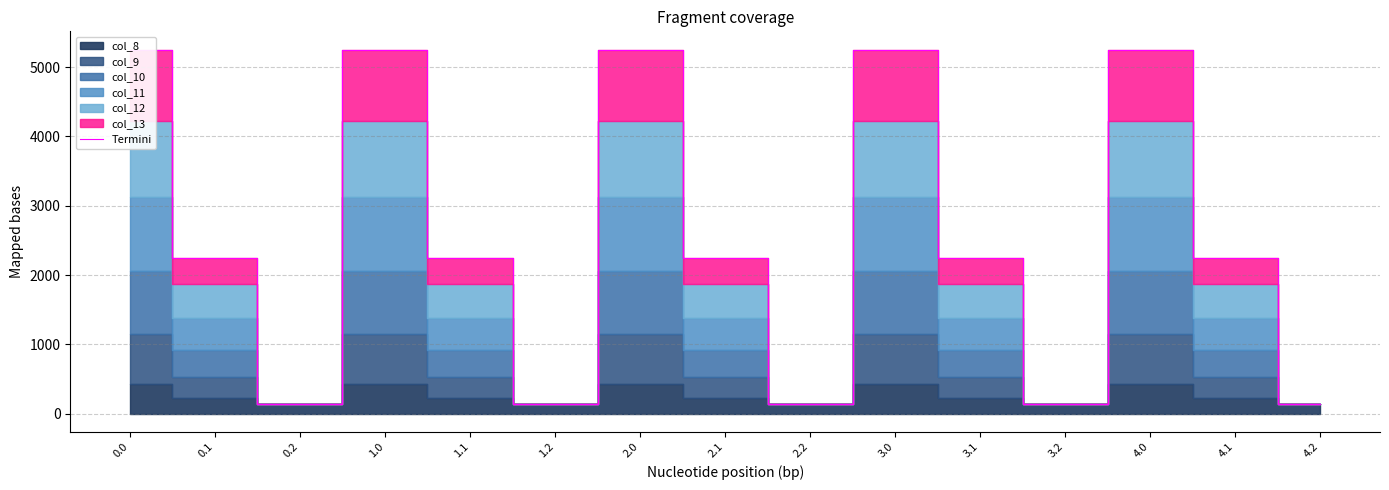

The chart shows a value of 8771.8 at 2.0. True or false?

False